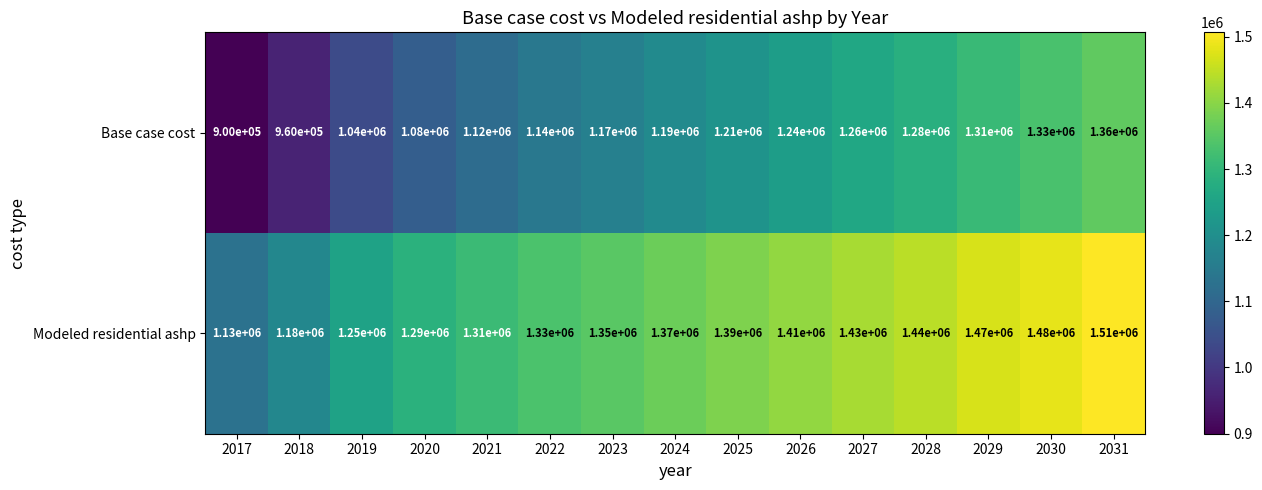

Which series has the widest spread of values?

Base case cost